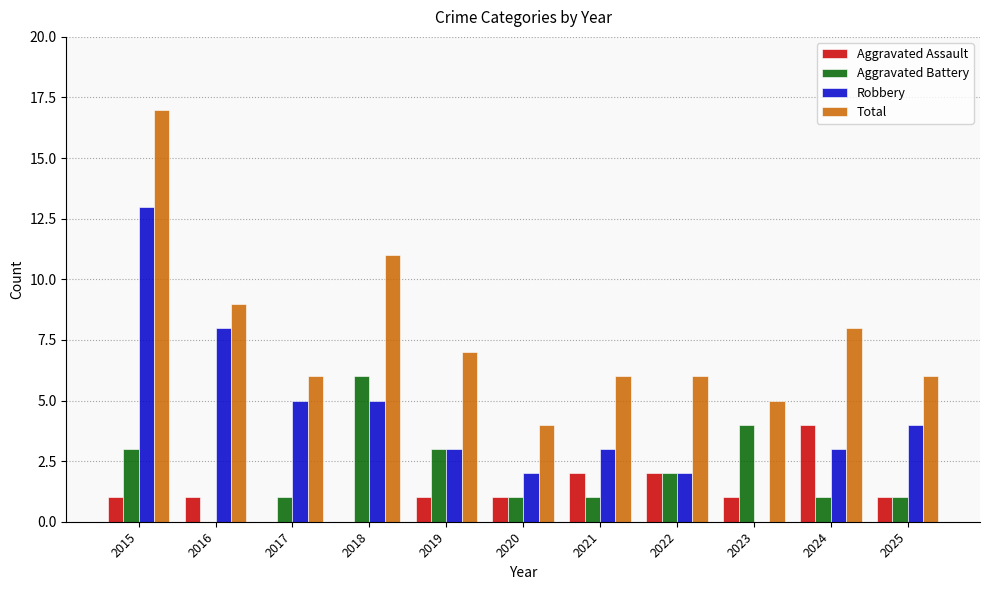

Read the Robbery value at 2021.

3